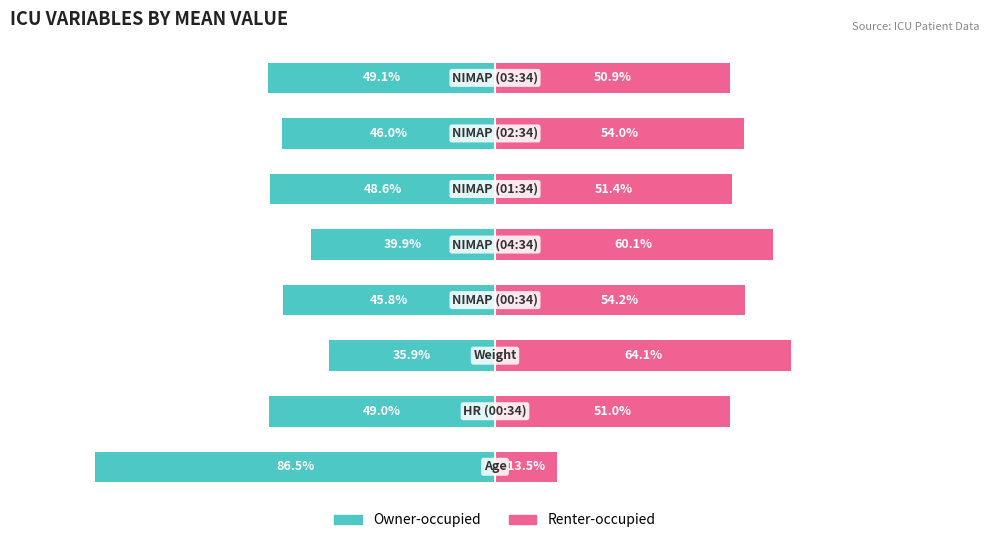

What is the average value of the Owner-occupied series?

-50.1